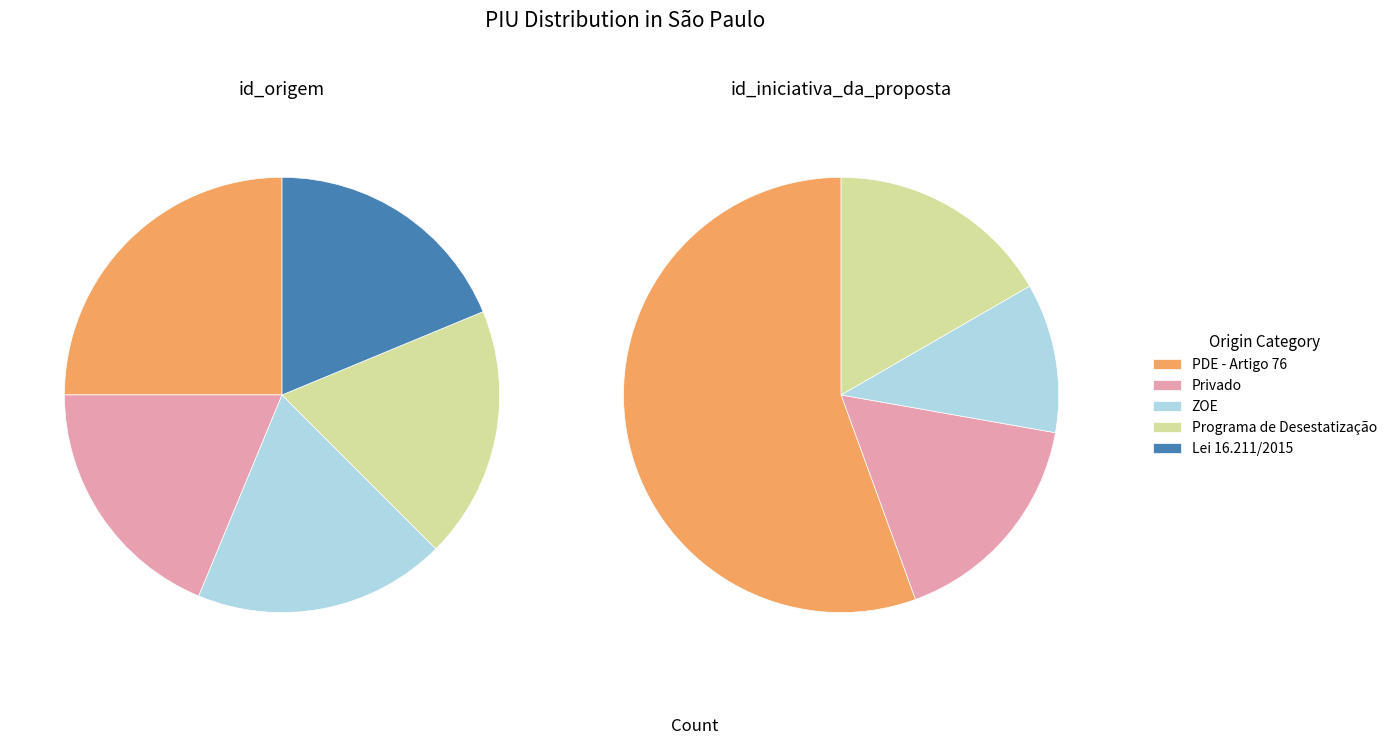

How many segments does this pie chart have?

4